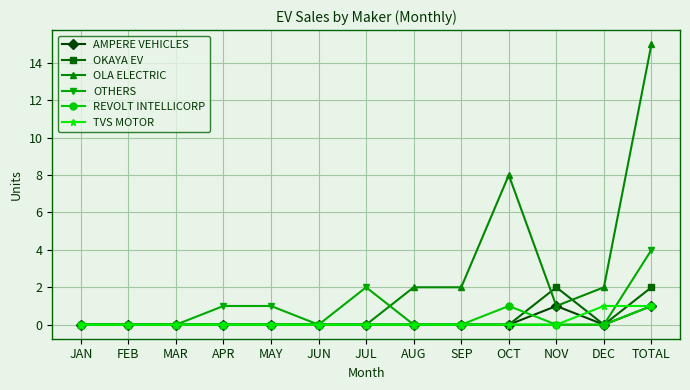

What is the highest value of the OTHERS series?

4